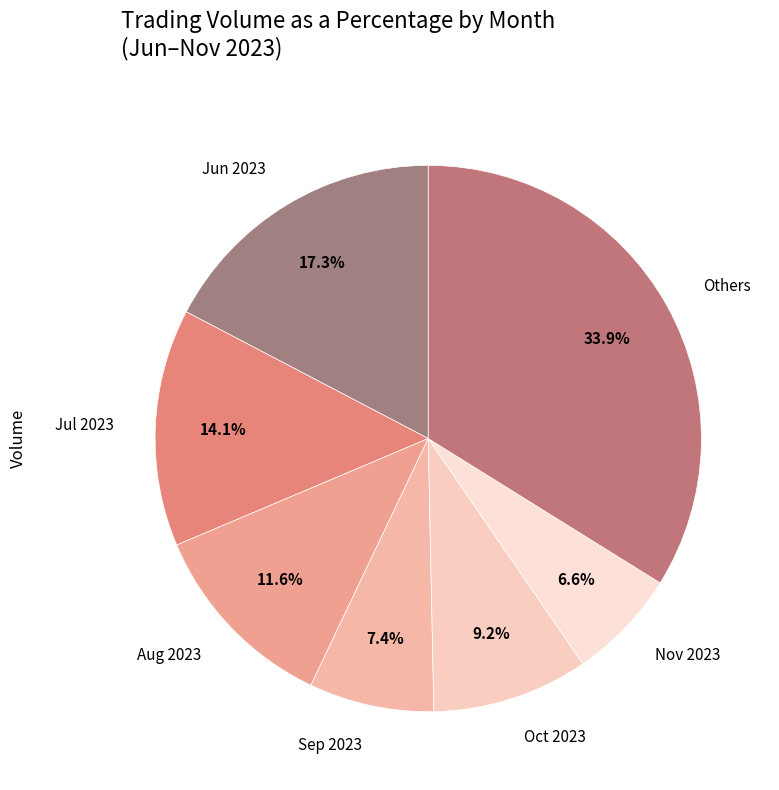

Is the sum of Nov 2023 and Jul 2023 greater than half?

No